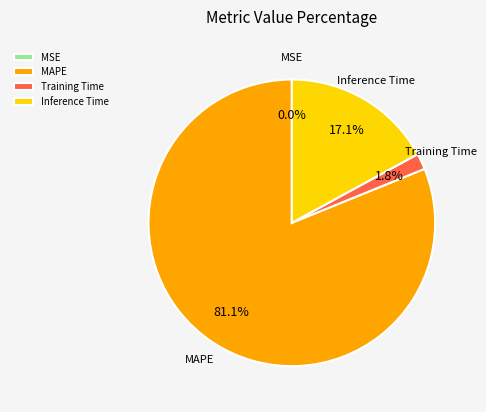

Which category has the biggest portion of the pie?

MAPE